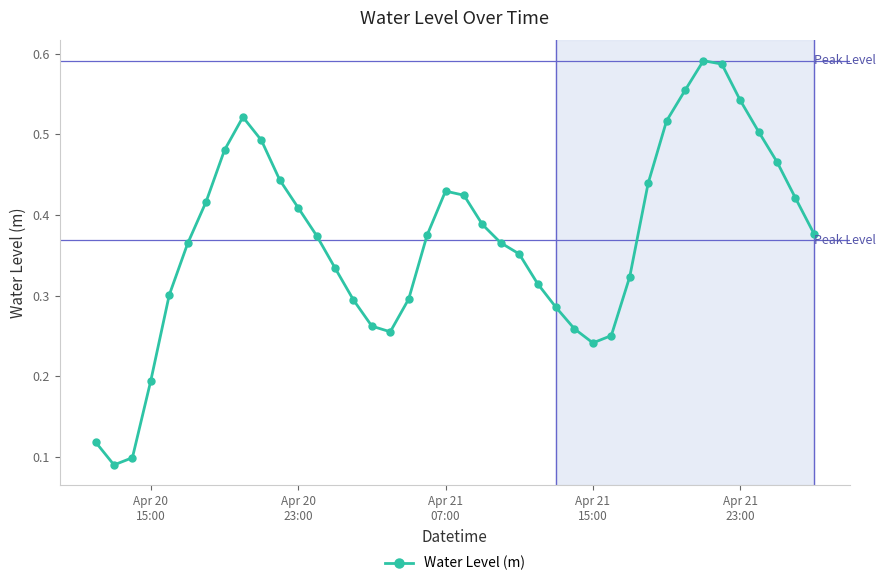

True or false: the data has more than 1 interior local peaks.

True